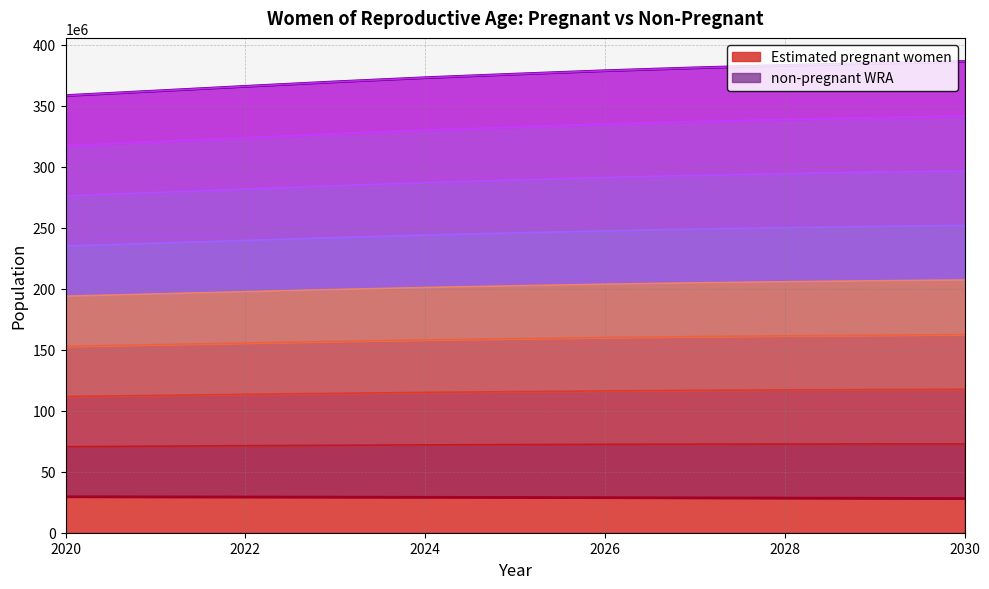

True or false: Estimated pregnant women has a value of 19434932.0 at 2021.

False